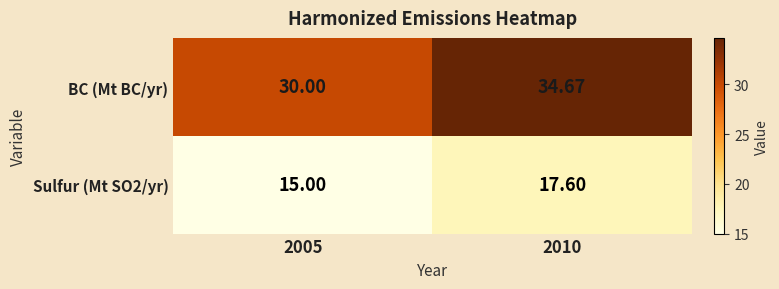

Which series has the widest spread of values?

BC (Mt BC/yr)